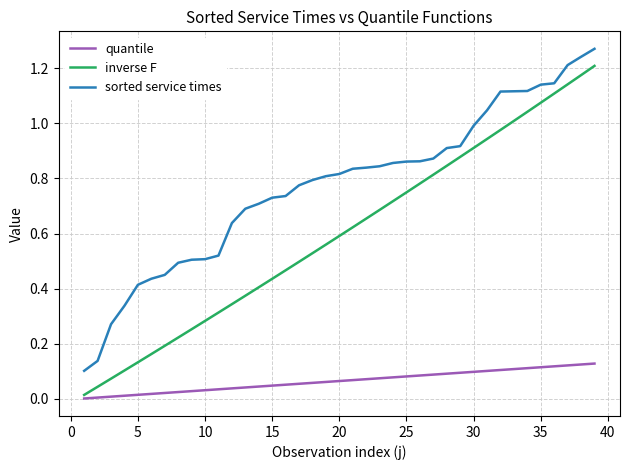

Does the chart display data point markers on the line(s)?

No